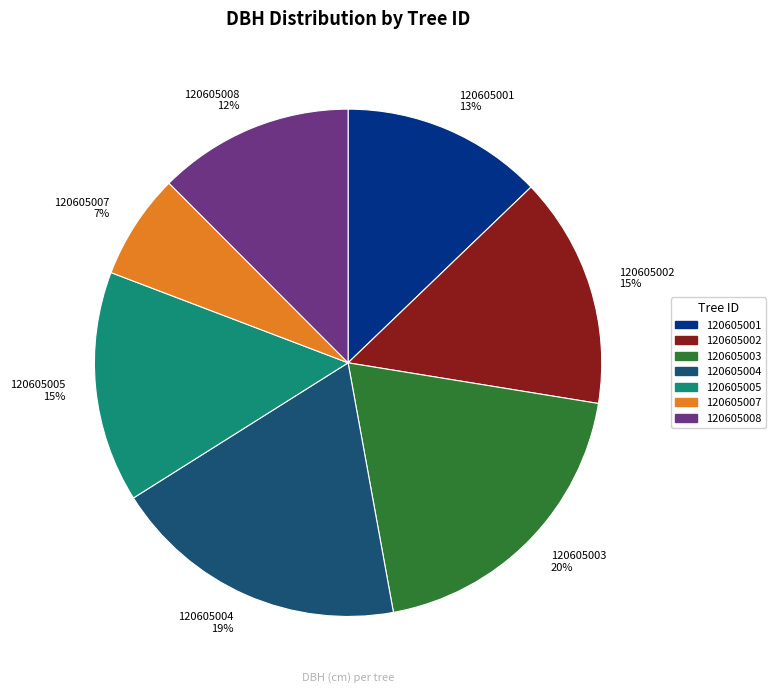

Is there a majority slice in this chart?

No